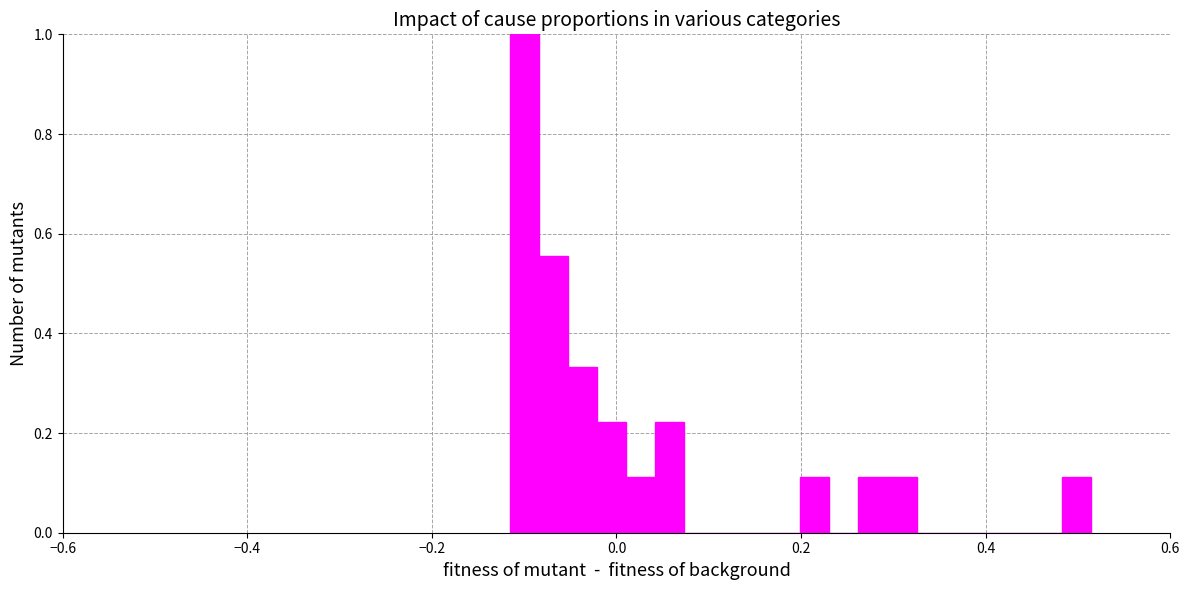

Read against the x-axis, roughly where is the centre of the tallest bar?

-0.10